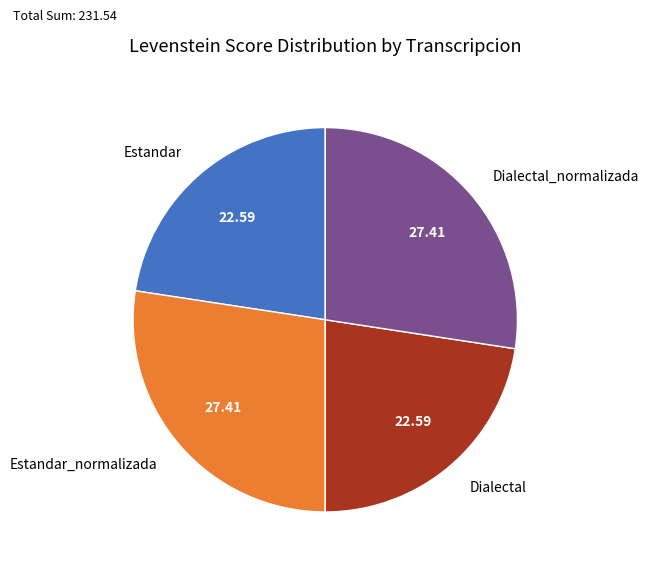

What is the ratio of the value at Dialectal to the value at Estandar?

1.0